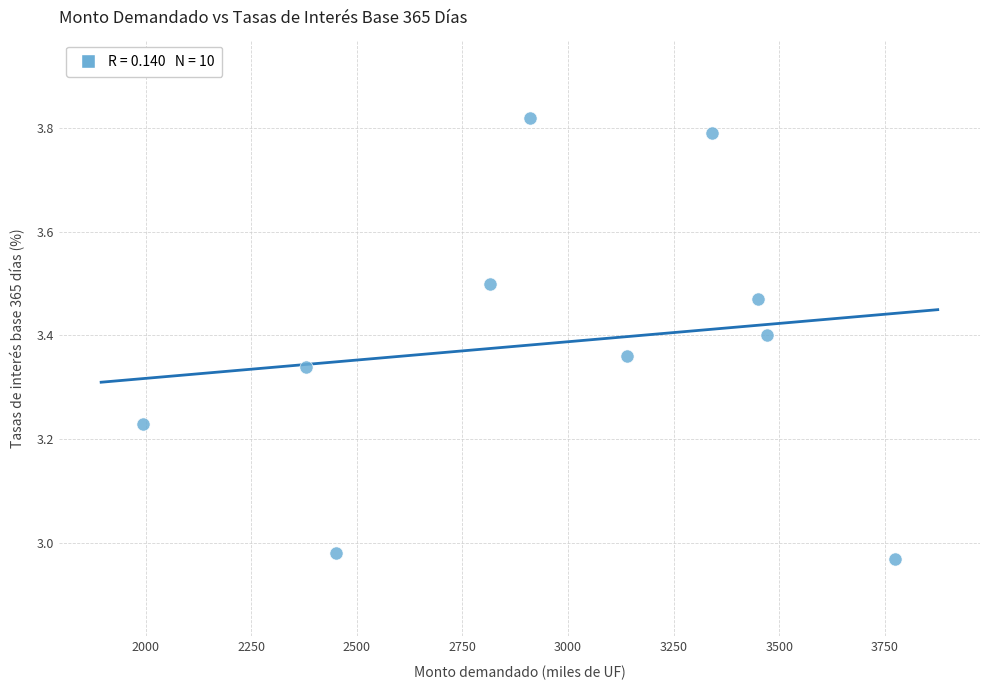

What is the range of X values (max minus min)?

1780.0